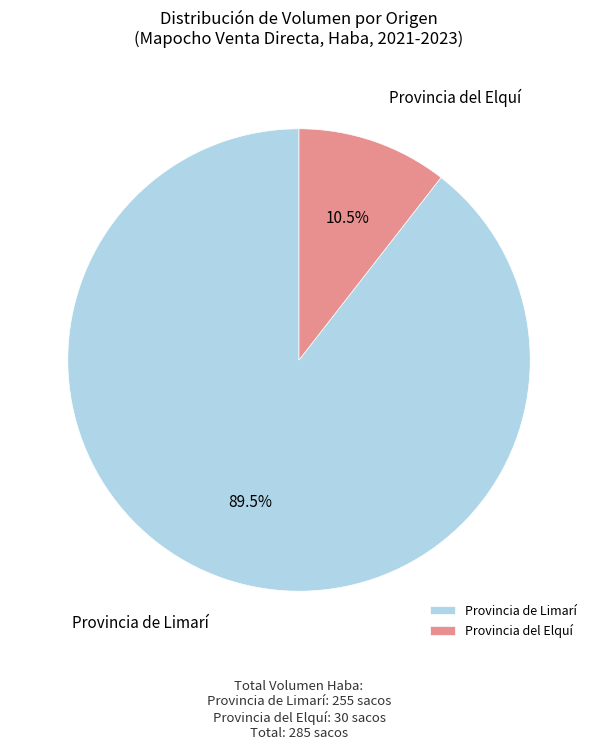

Rank the categories by value from highest to lowest.

Provincia de Limarí, Provincia del Elquí